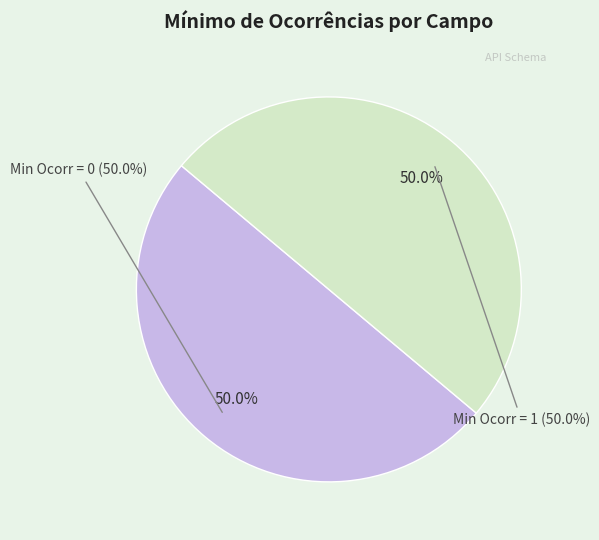

Is there a majority slice in this chart?

No